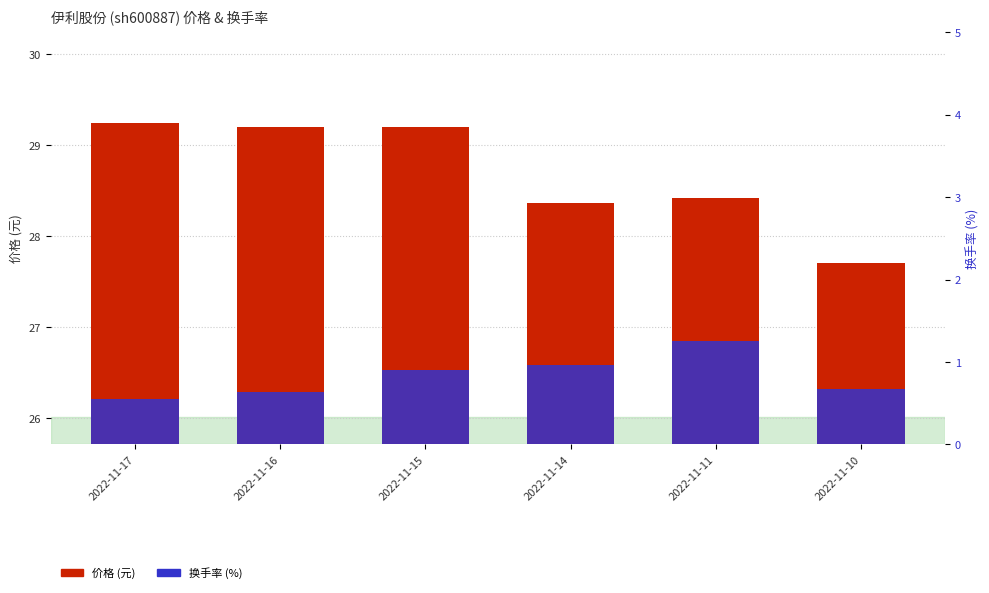

Reading left to right, what are all the values shown in this chart?

价格: 2022-11-17=29.2	2022-11-16=29.2	2022-11-15=29.2	2022-11-14=28.4	2022-11-11=28.4	2022-11-10=27.7
换手率: 2022-11-17=0.6	2022-11-16=0.6	2022-11-15=0.9	2022-11-14=1.0	2022-11-11=1.3	2022-11-10=0.7